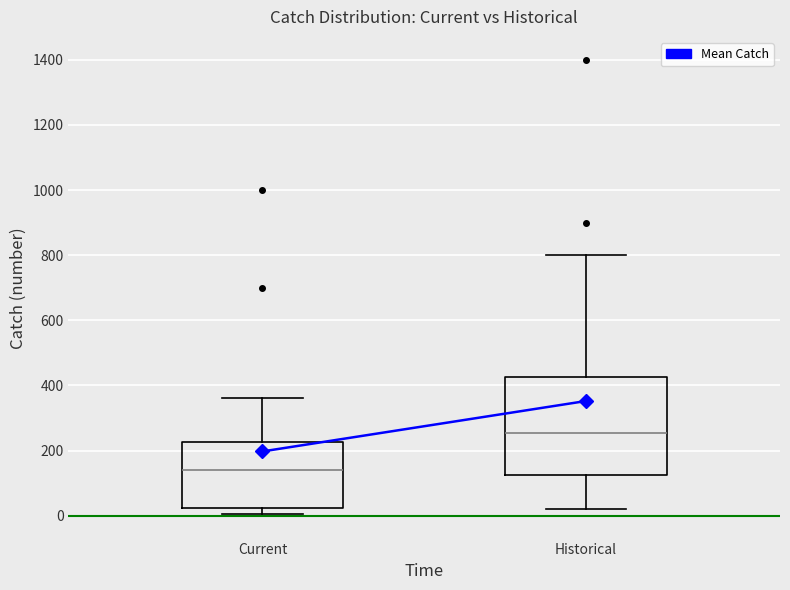

Reading left to right, transcribe this box plot: for each box, give where its median line is, the range the box spans, and where its two whiskers end, as read against the y-axis. The values are not printed on the chart, so give them approximately, as read against the axis.

Current: median 140, box 20 to 220, whiskers 0 to 360
Historical: median 260, box 120 to 420, whiskers 20 to 800